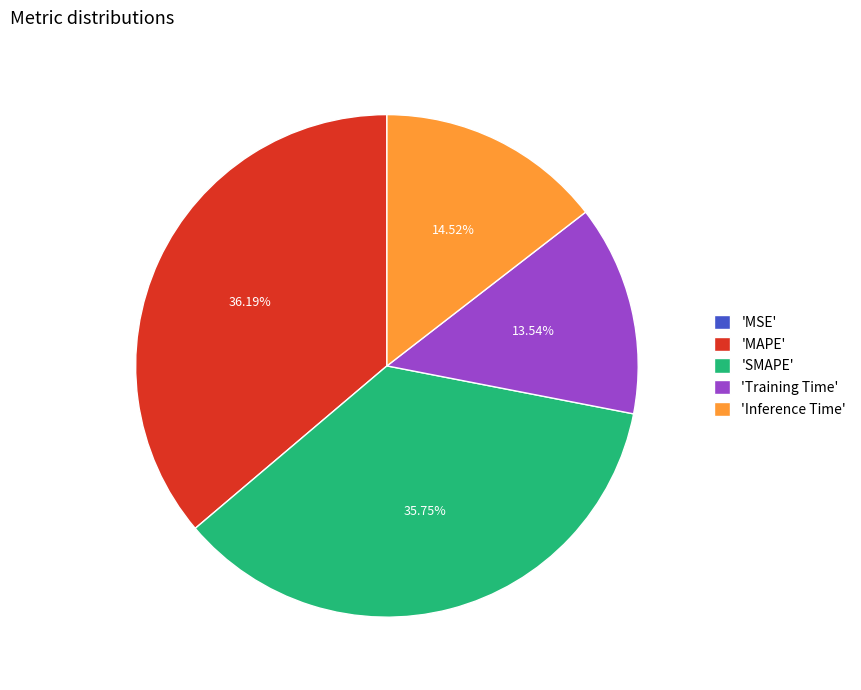

Is there any slice that represents more than half of the pie?

No